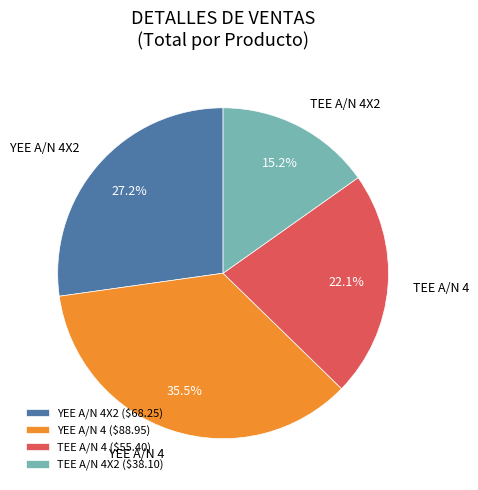

What portion of the pie excludes TEE A/N 4?

77.9%